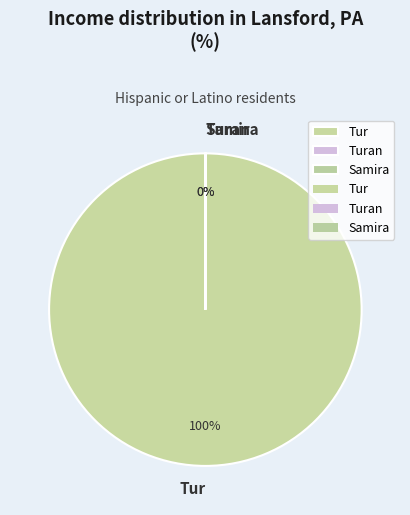

To the nearest percent, what is the difference between the largest and smallest slice percentages?

100%